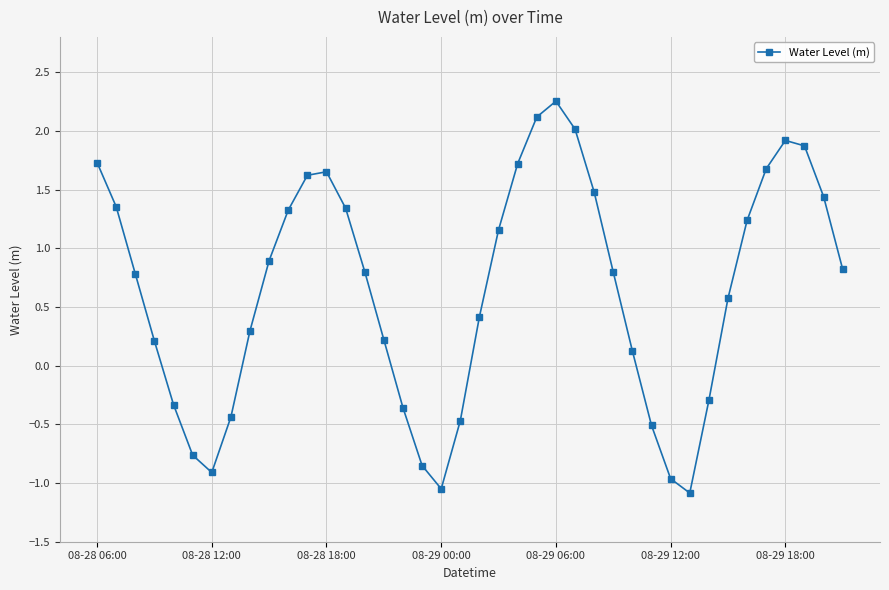

How many values are above zero?

28